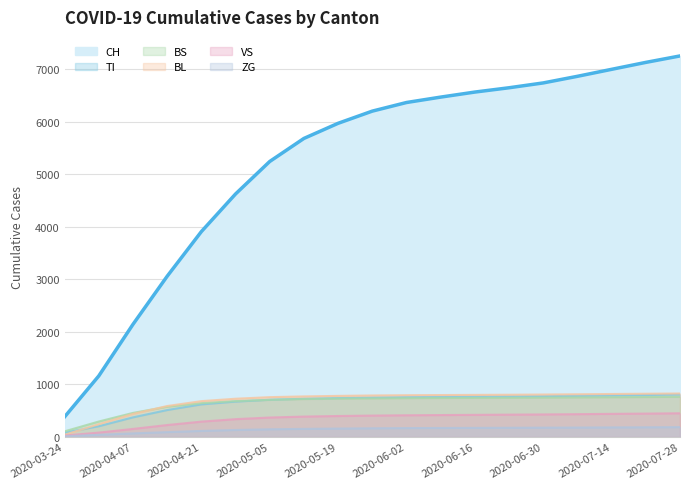

What is the label of the 16th point from the left?

2020-07-07